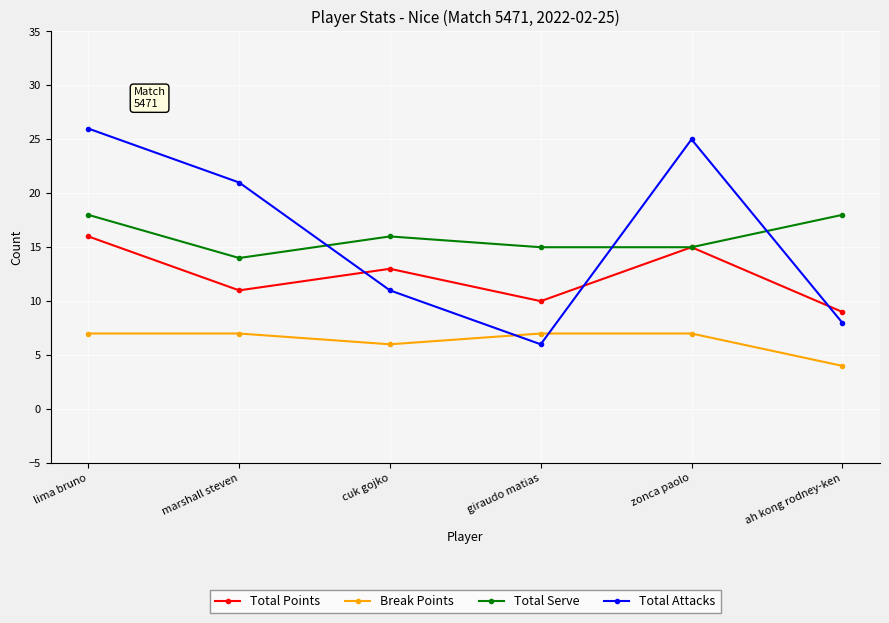

Which series has the largest range (max minus min)?

Total Attacks